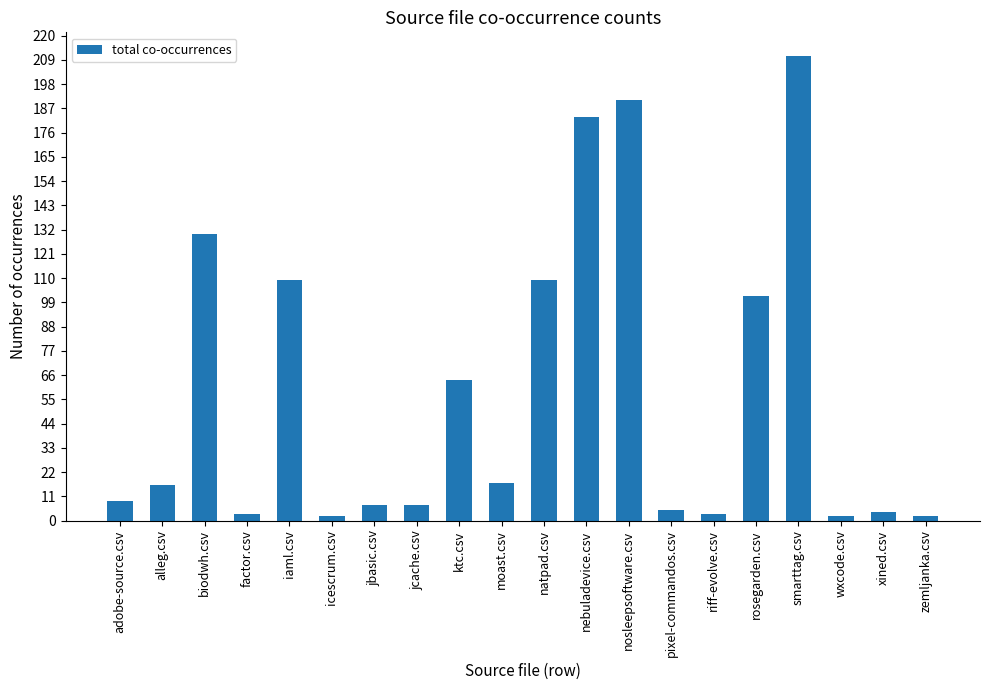

What is the difference between the values at moast.csv and pixel-commandos.csv?

12